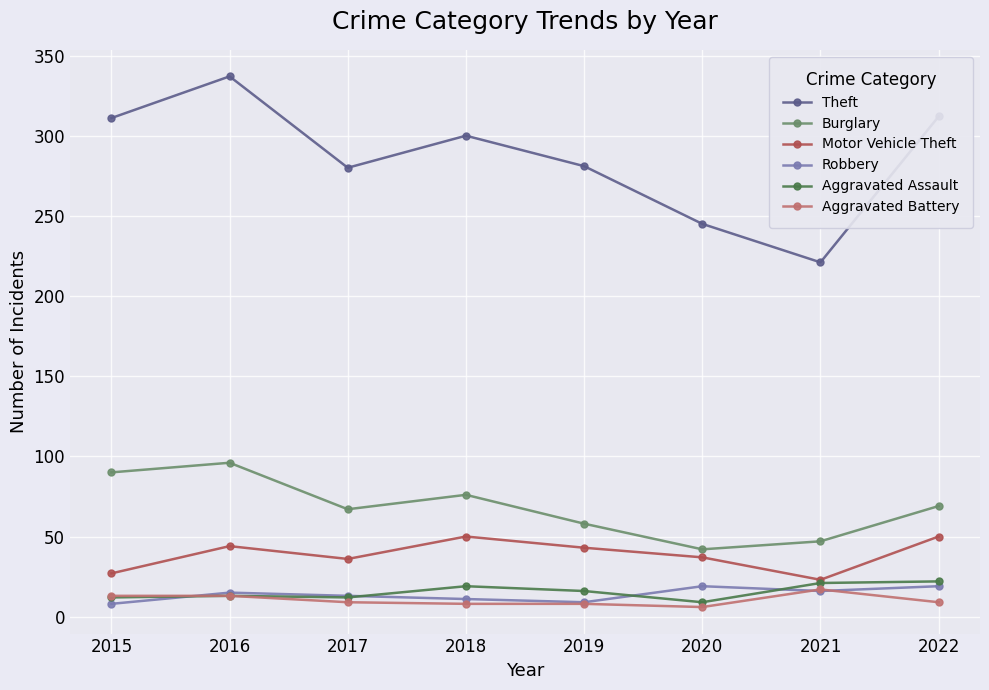

What is the total value across all series at 2015?

461